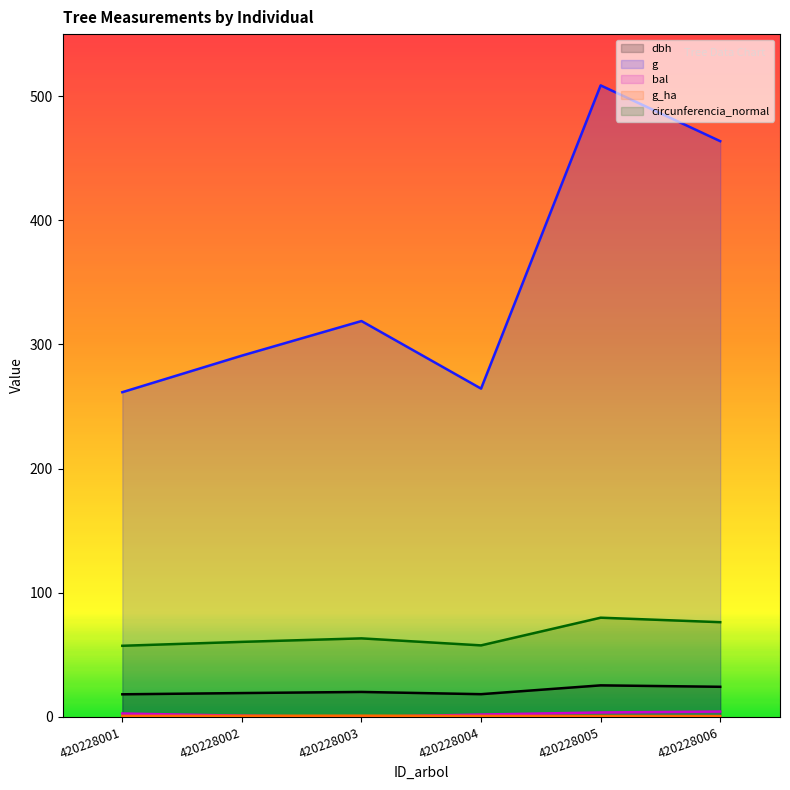

At which label does g_ha reach its peak?

420228003